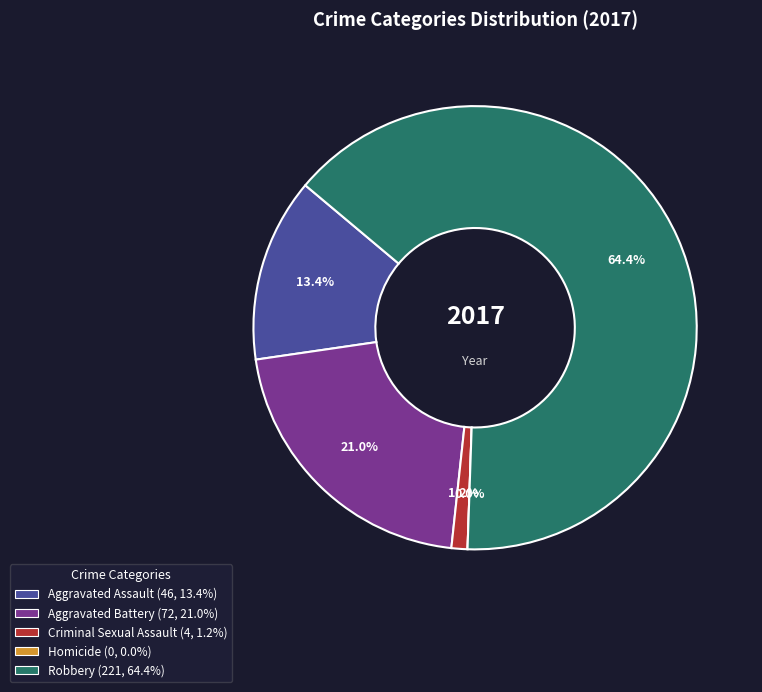

What is the total percentage of Aggravated Assault and Aggravated Battery?

34.4%